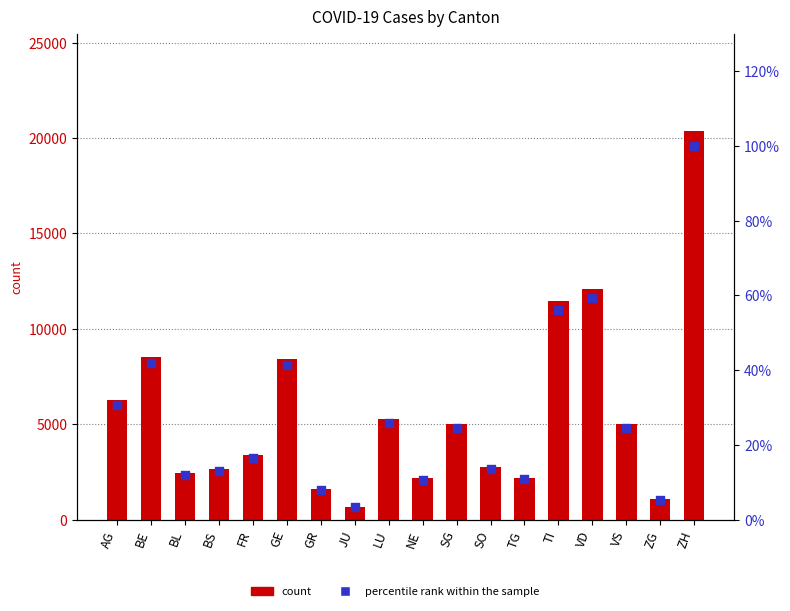

Which series contains the lowest Y value?

percentile rank within the sample